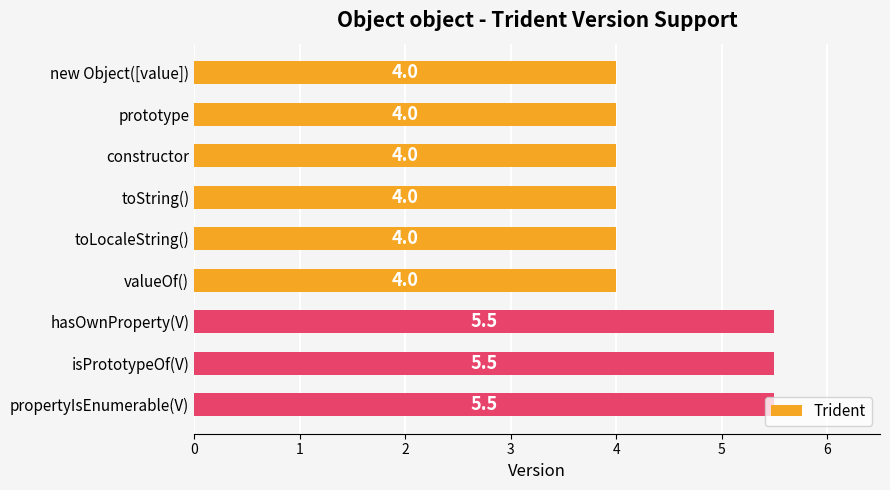

The chart shows a value of 1.7 at constructor. True or false?

False